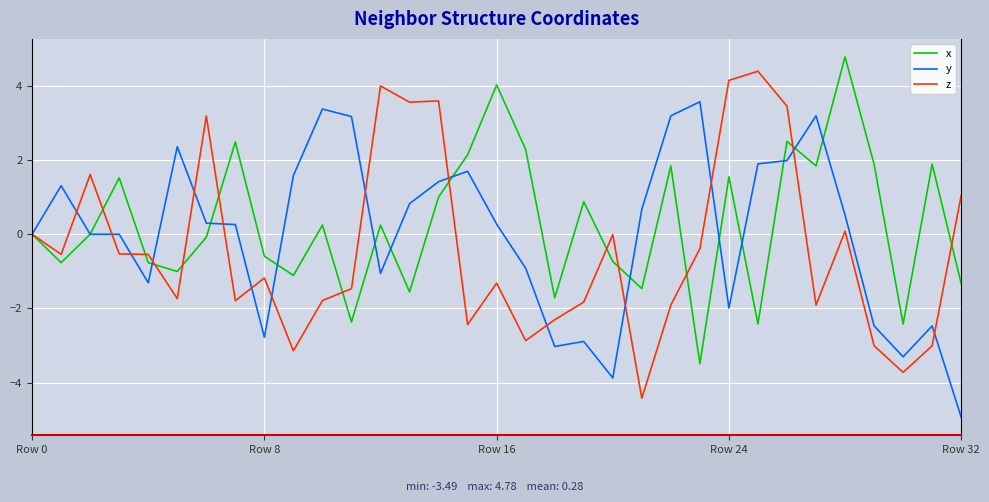

True or false: y has more than 0 points higher than both neighbors.

True